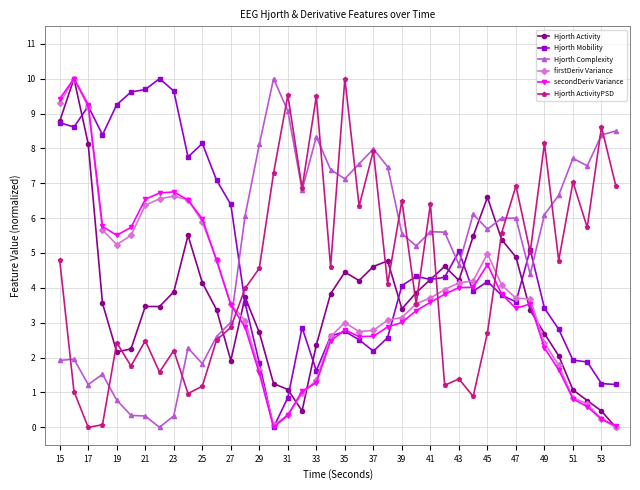

True or false: firstDeriv Variance has more than 2 interior local peaks.

True